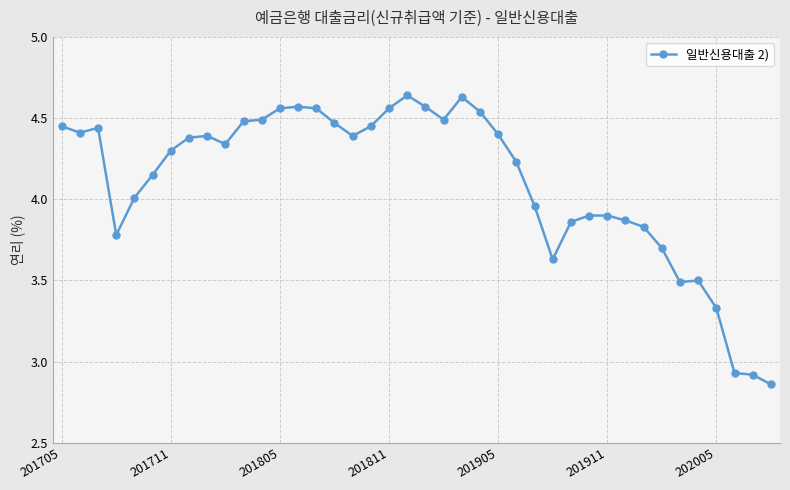

True or false: the data has more than 1 interior local peaks.

True